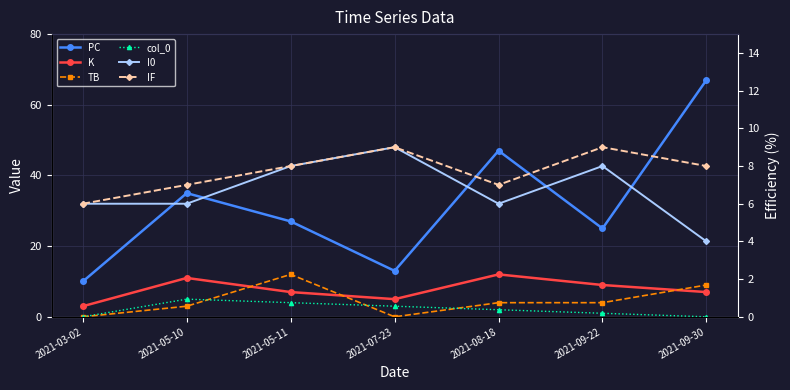

Where is the first local minimum for IF?

2021-08-18